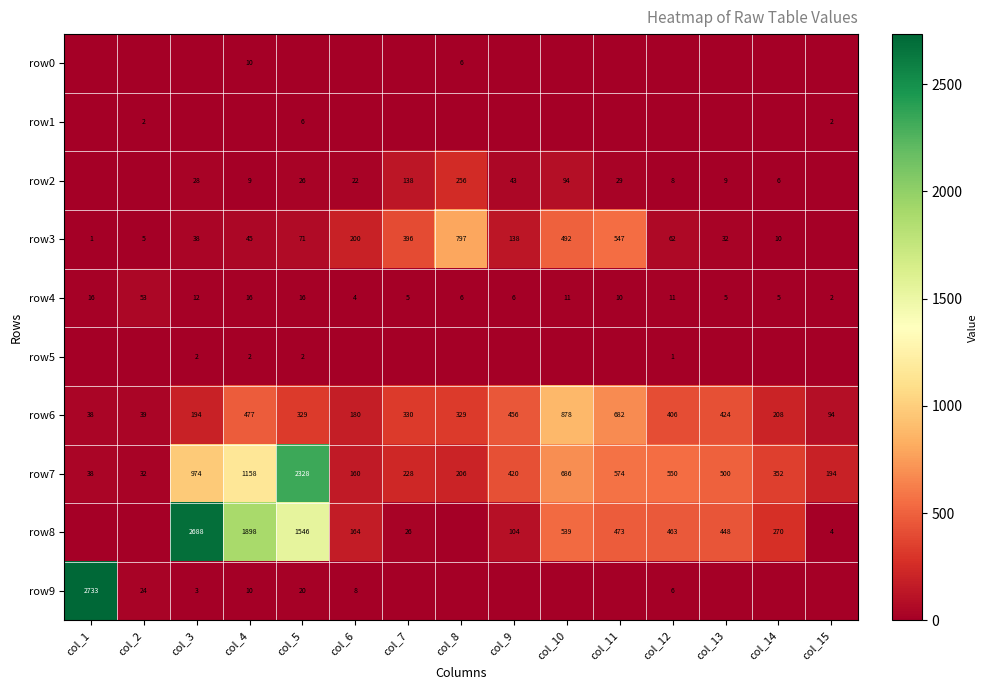

Is it true that row2 equals 5 at col_13?

False